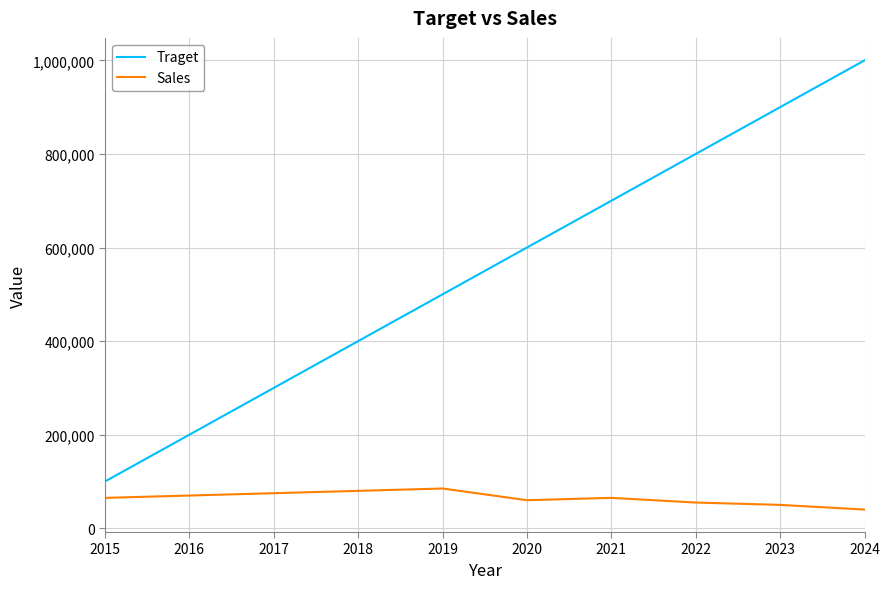

Count the number of categories in the chart.

10